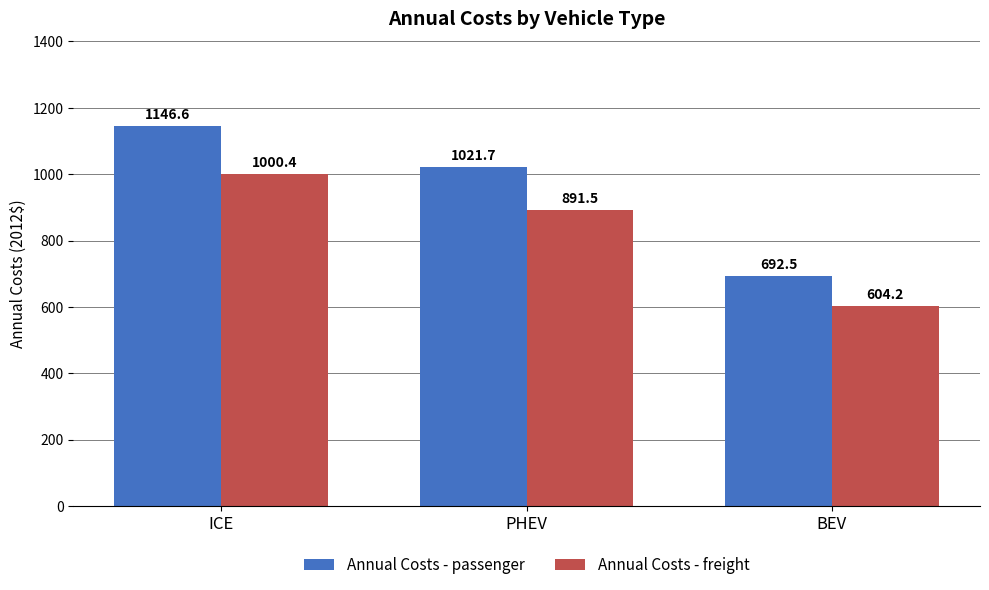

Which series has the widest spread of values?

Annual Costs - passenger